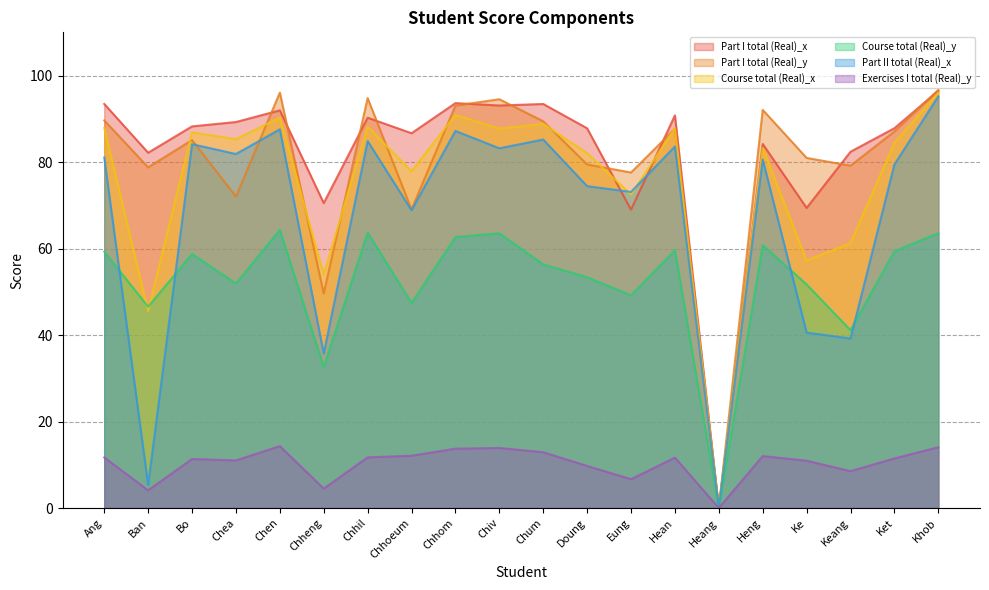

In Part I total (Real)_y, how many points are higher than both neighbors (excluding endpoints)?

6